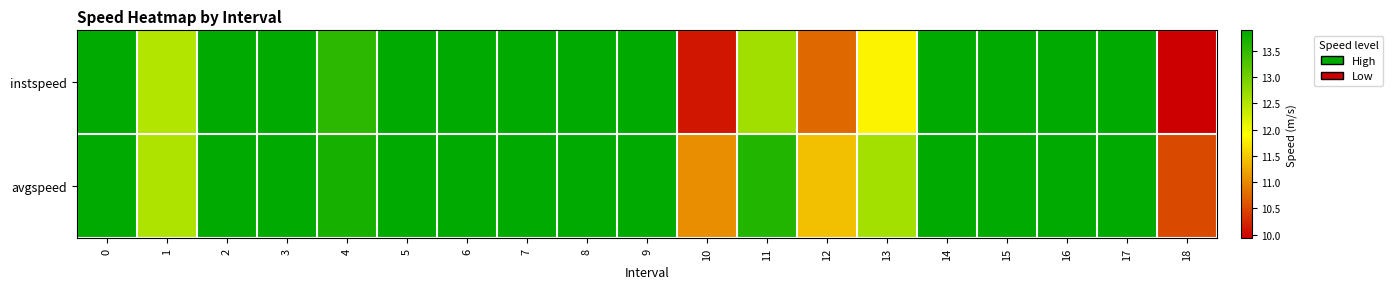

Which category has the lowest value across all series?

18